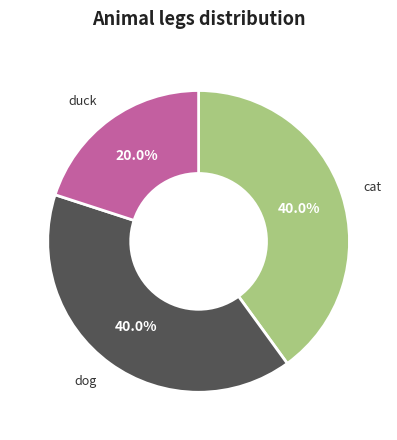

Is dog the majority of the pie?

No